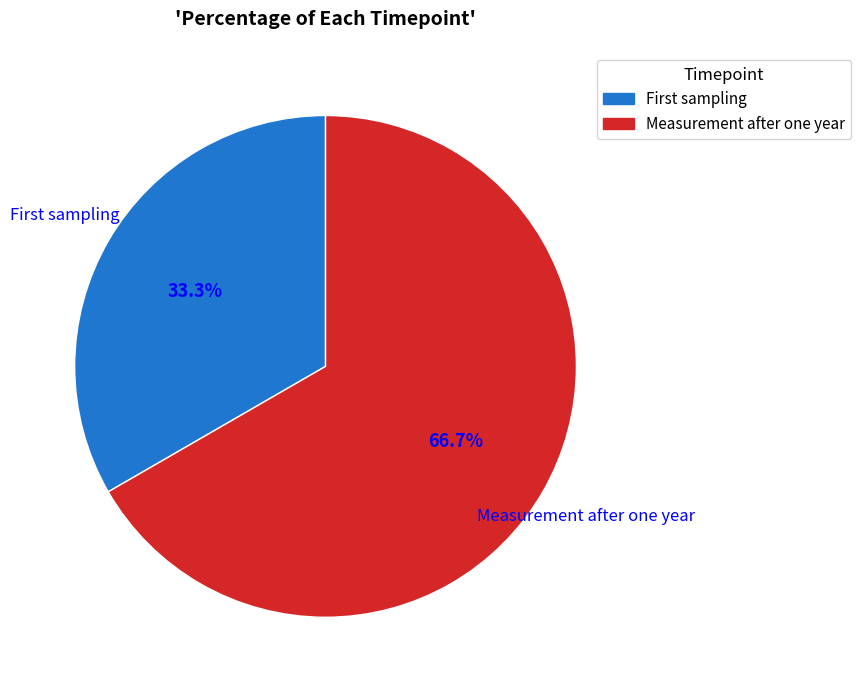

How many slices are in this pie chart?

2